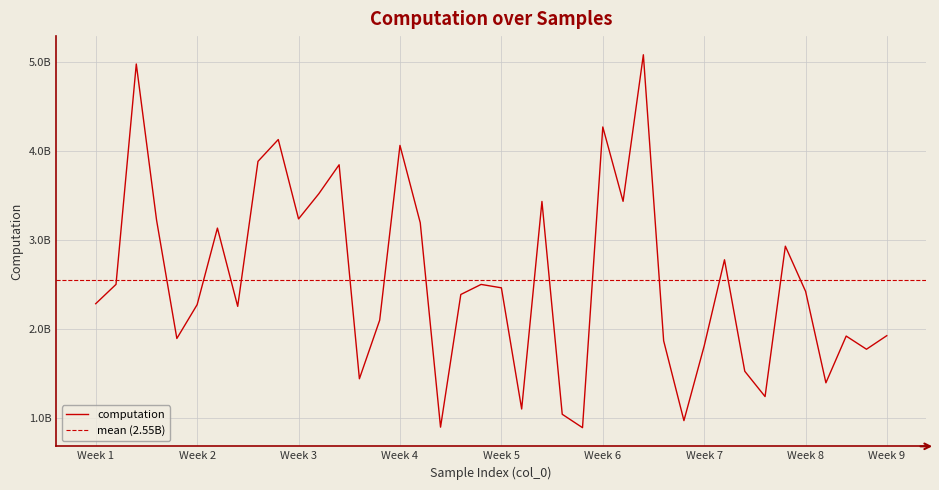

How many lines are shown in the chart?

1